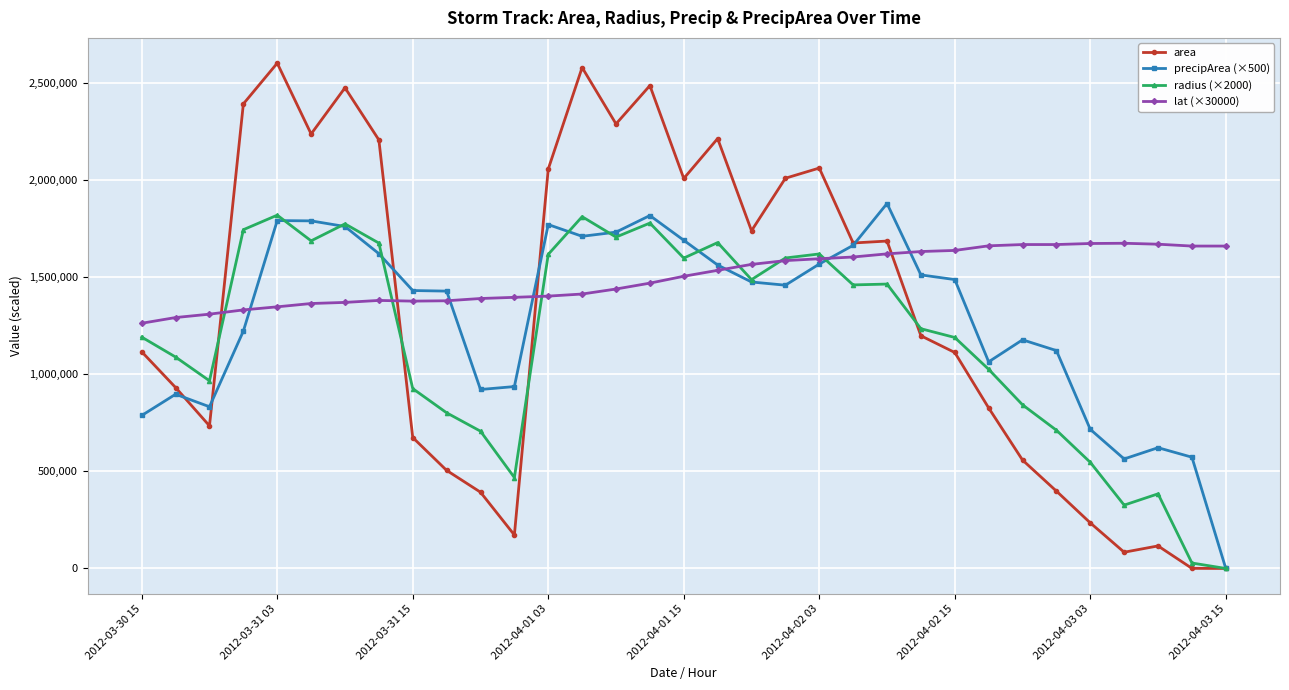

What is the difference between the second highest and second lowest values in the radius (×2000) series?

1784900